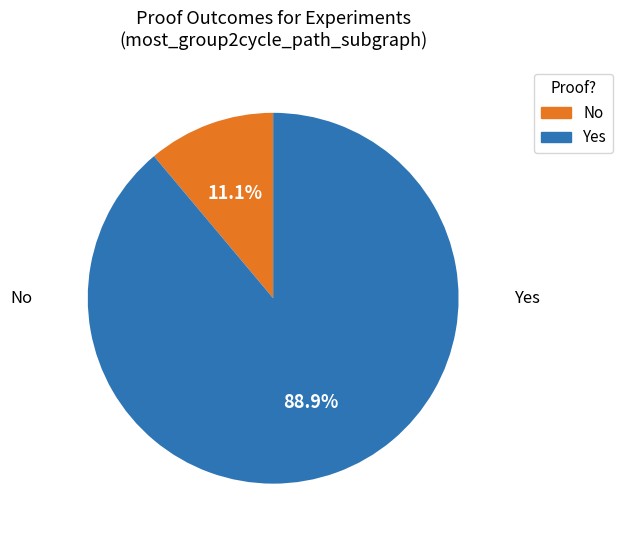

What percentage is the No slice, to the nearest percent?

11%